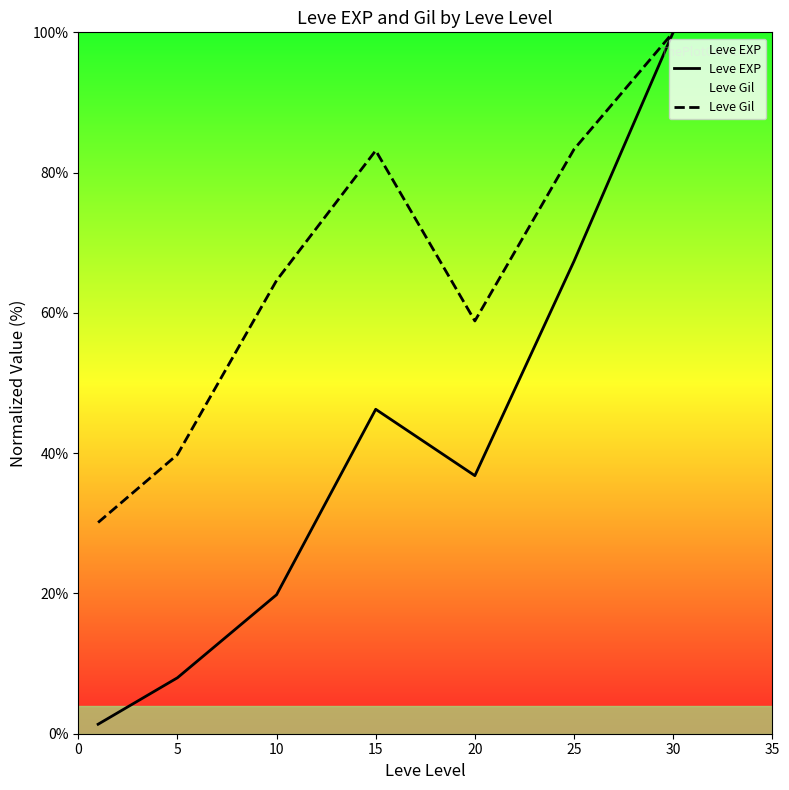

At which label does Leve Gil first exceed 64?

10